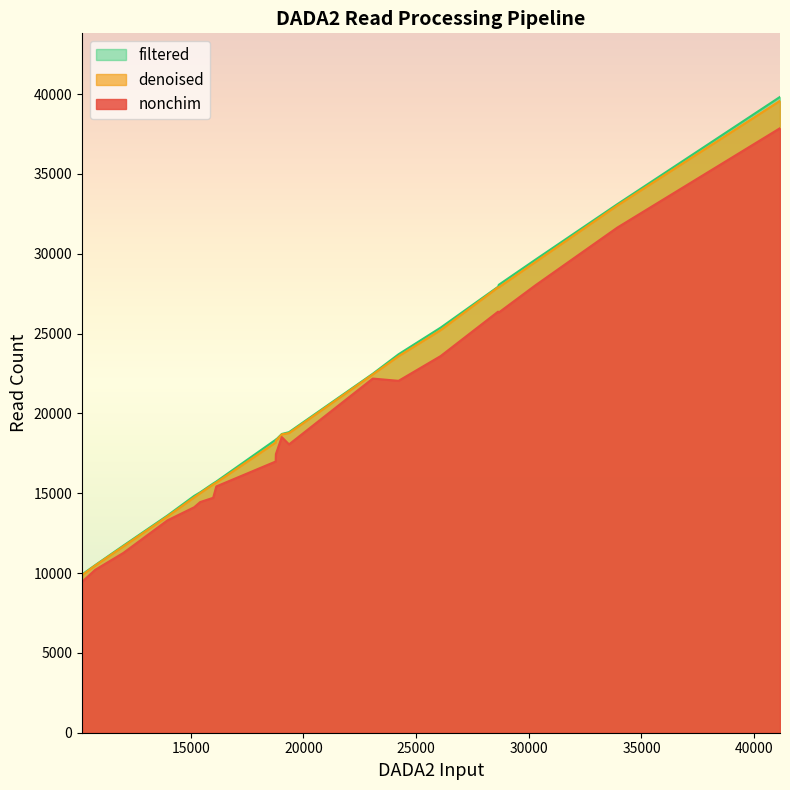

Which series has the widest spread of values?

filtered